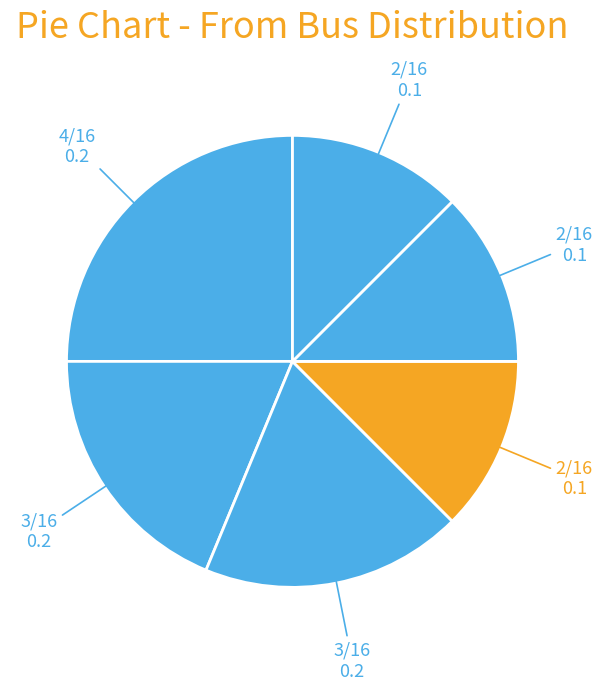

Count the number of slices in the pie.

6